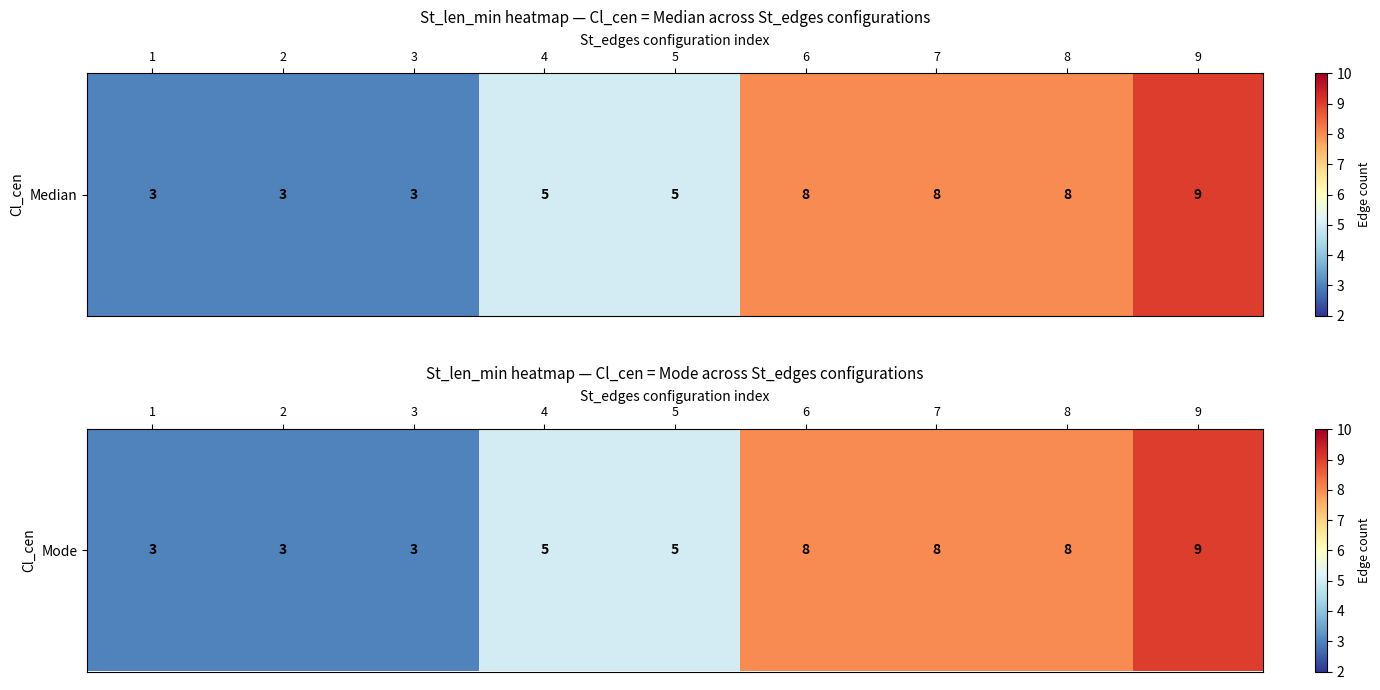

Which has a higher value, 5 or 3?

5